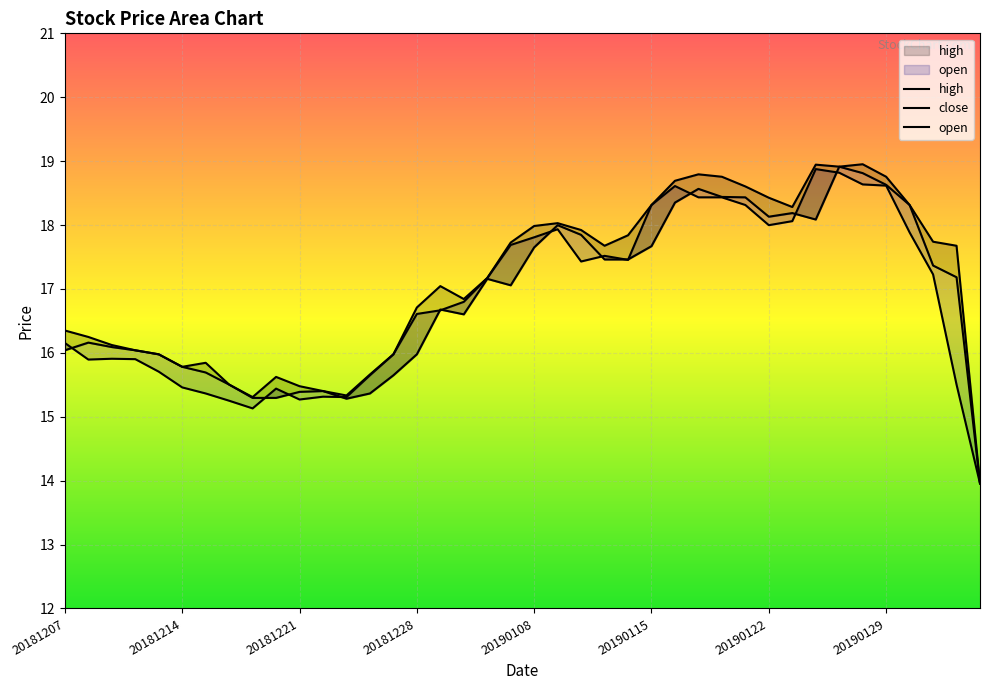

What is the average value of the open series?

16.9